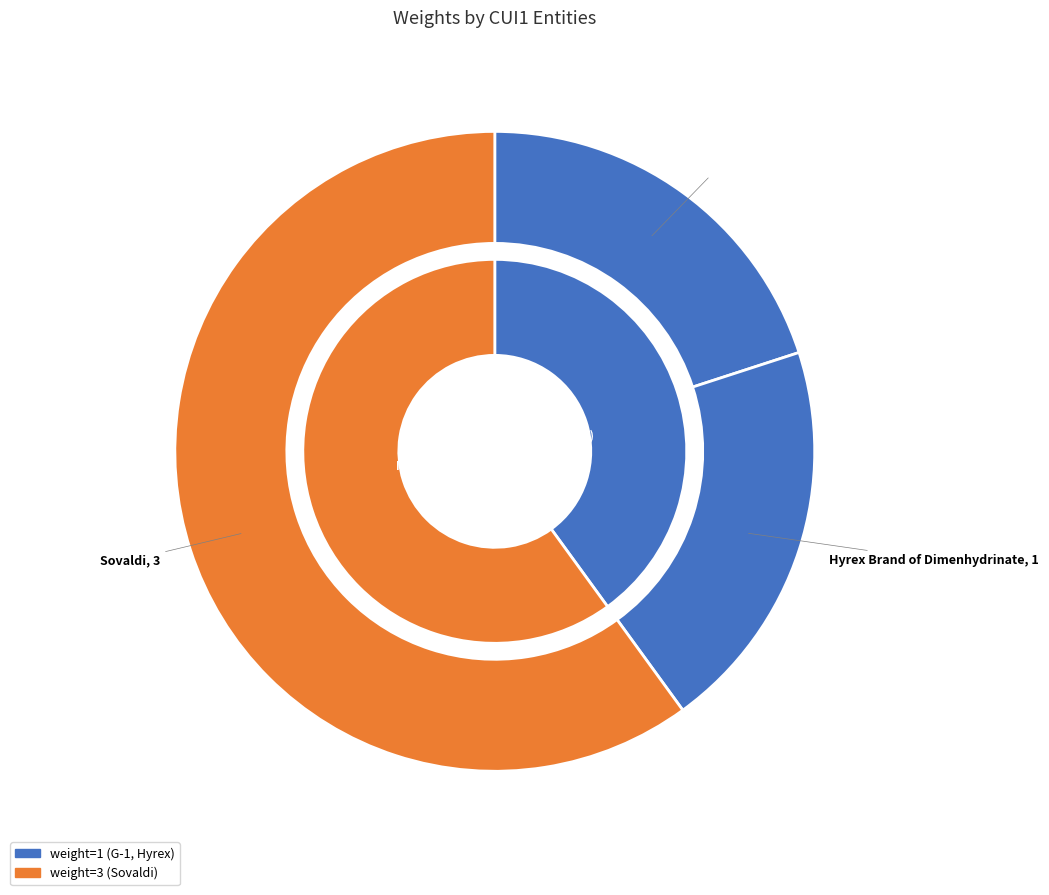

Do G-1 and Hyrex Brand of Dimenhydrinate together represent more than half of the pie?

No